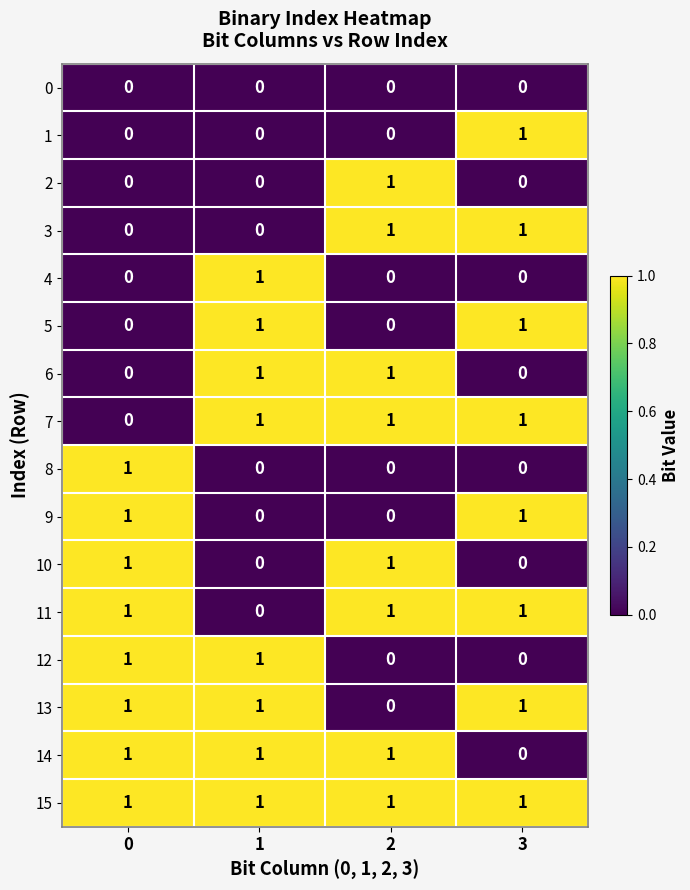

Count the 2 values in the range 0 to 1.

4